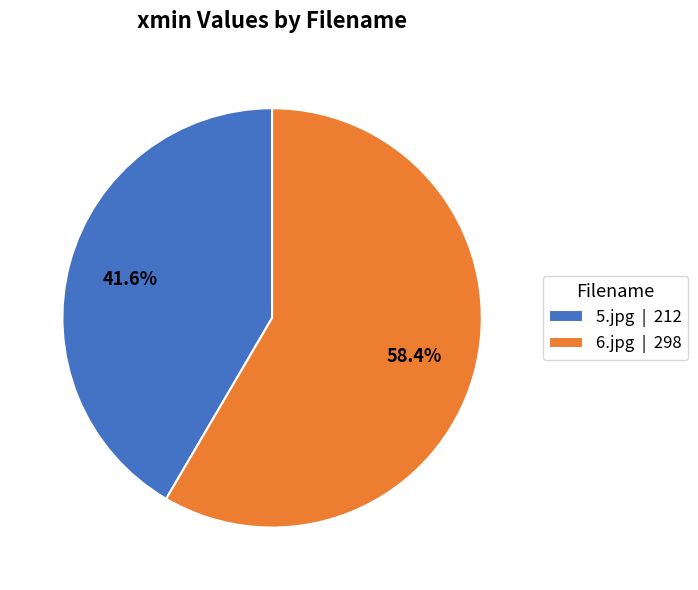

Is 5.jpg the majority of the pie?

No